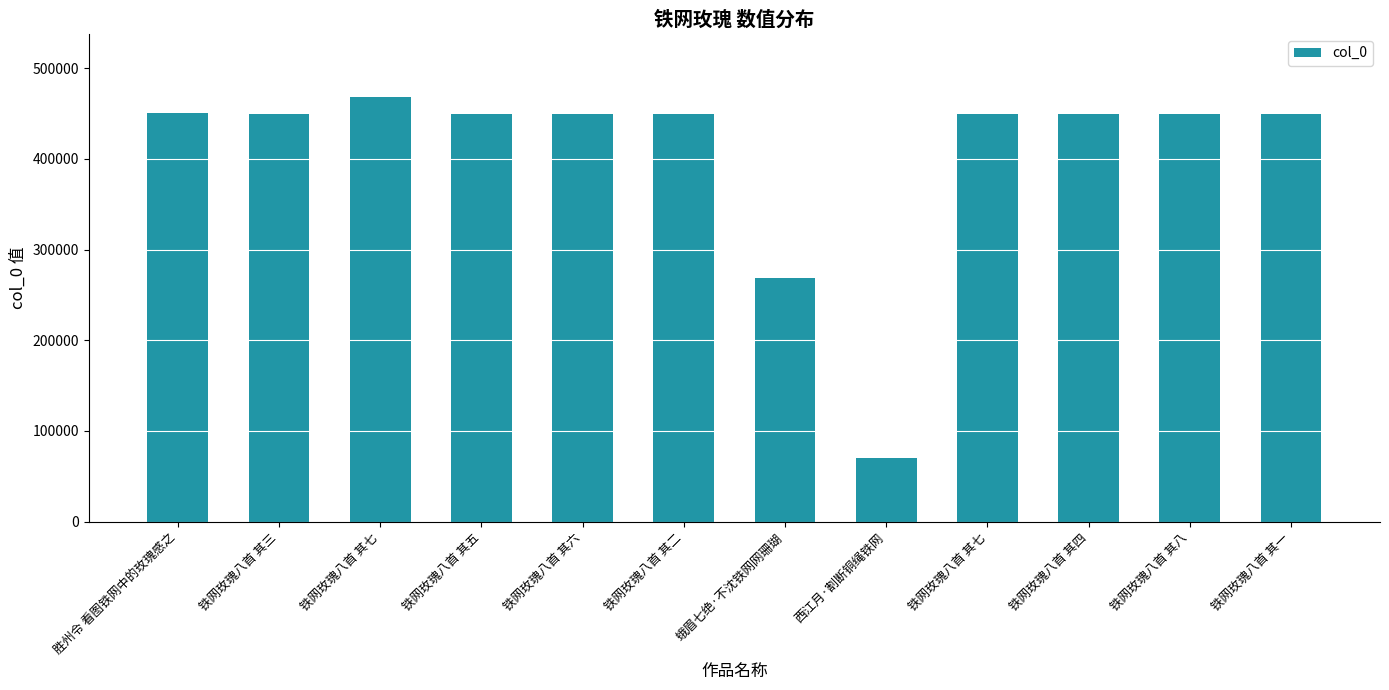

Approximately how many times larger is the value at 铁网玫瑰八首 其七 compared to 蛾眉七绝·不沈铁网网珊瑚?

1.7